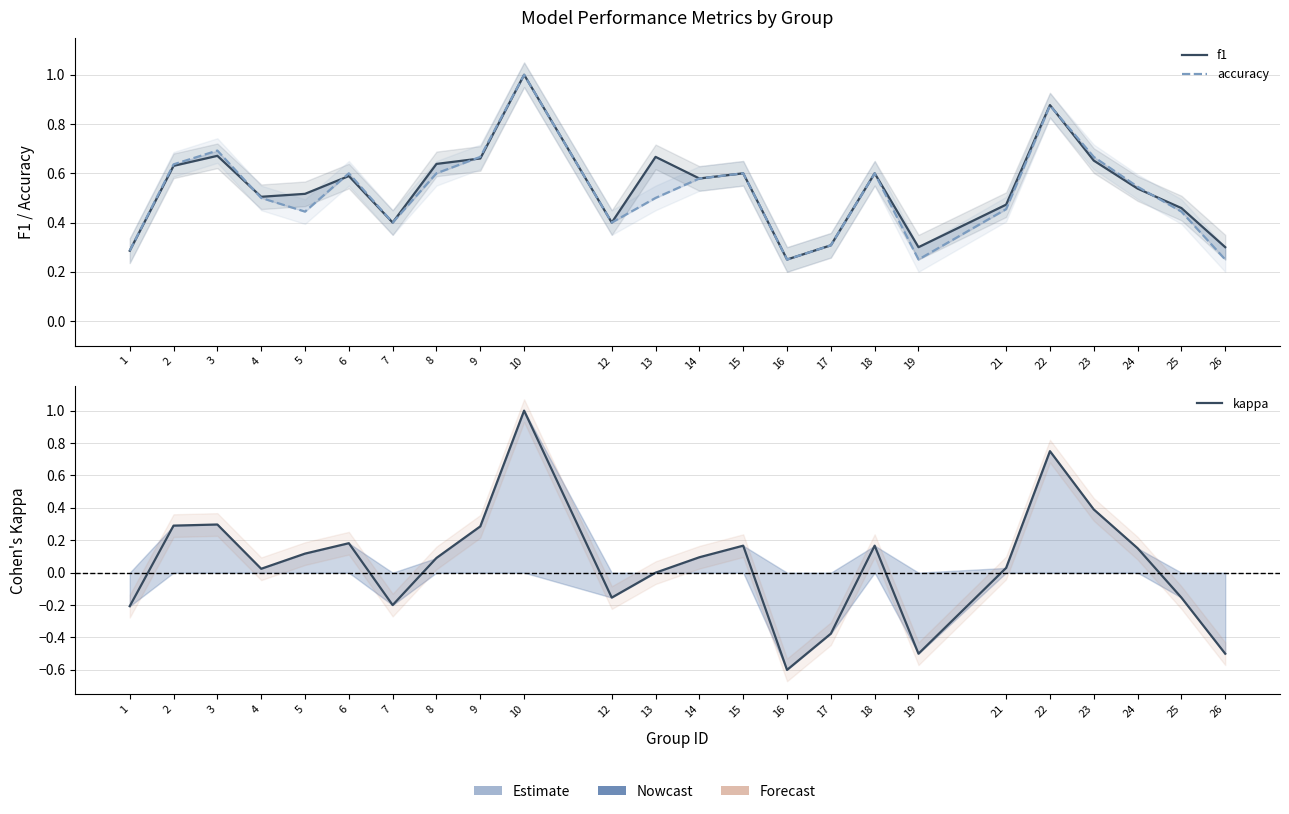

What is the total value across all series at 14?

1.3